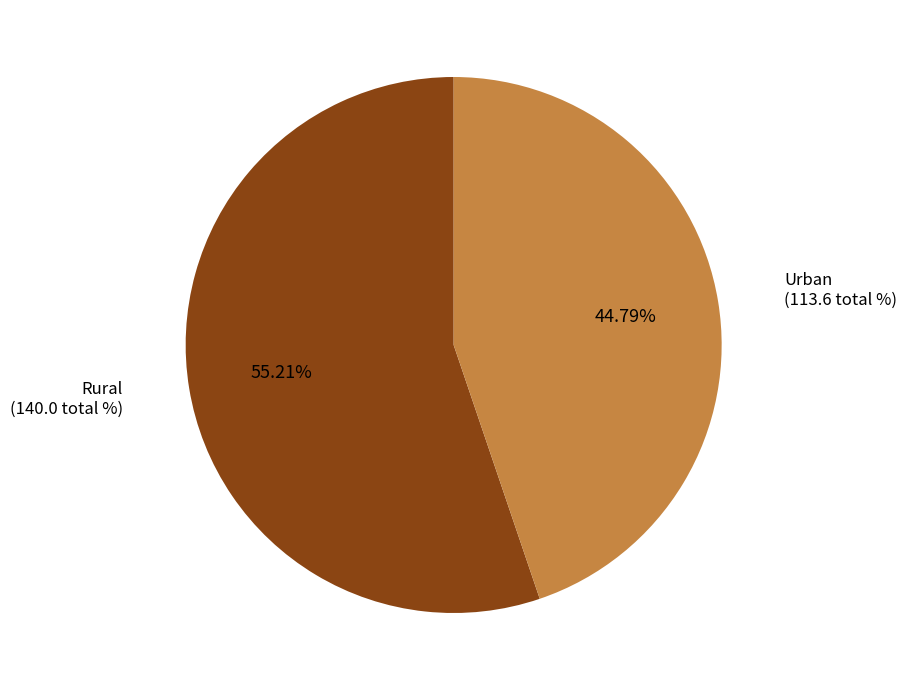

Is there any slice that represents more than half of the pie?

Yes